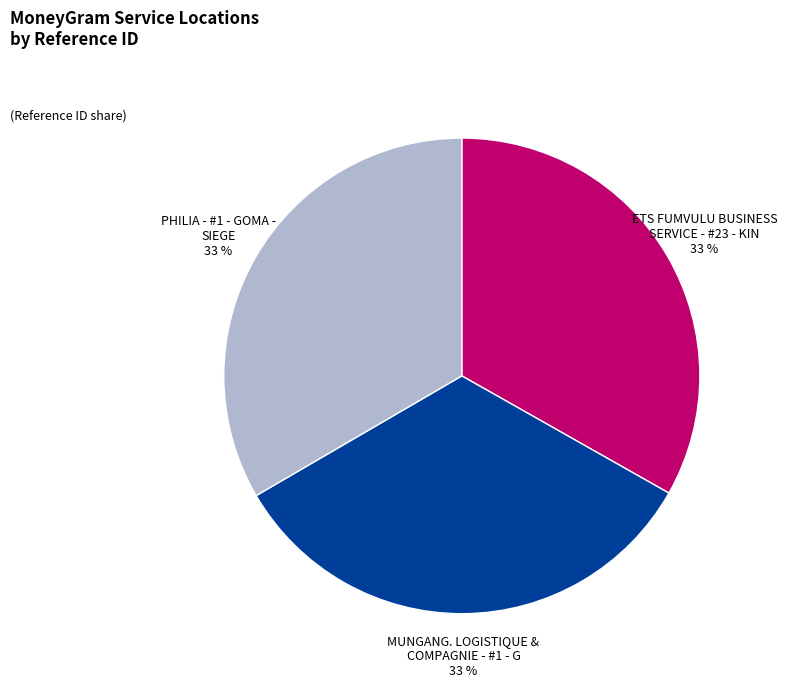

Is it true that MUNGANG. LOGISTIQUE & COMPAGNIE - #1 - G is 46% of the pie?

False